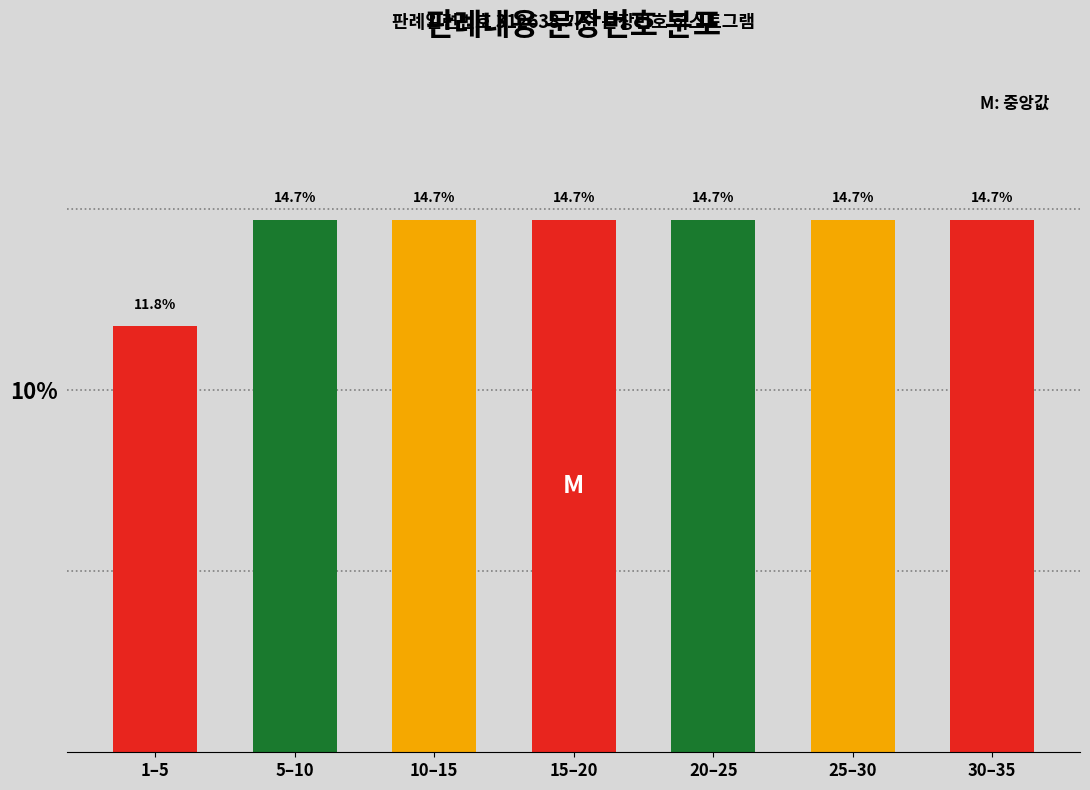

Reading right to left, extract all data points from this chart.

14.7	14.7	14.7	14.7	14.7	14.7	11.8